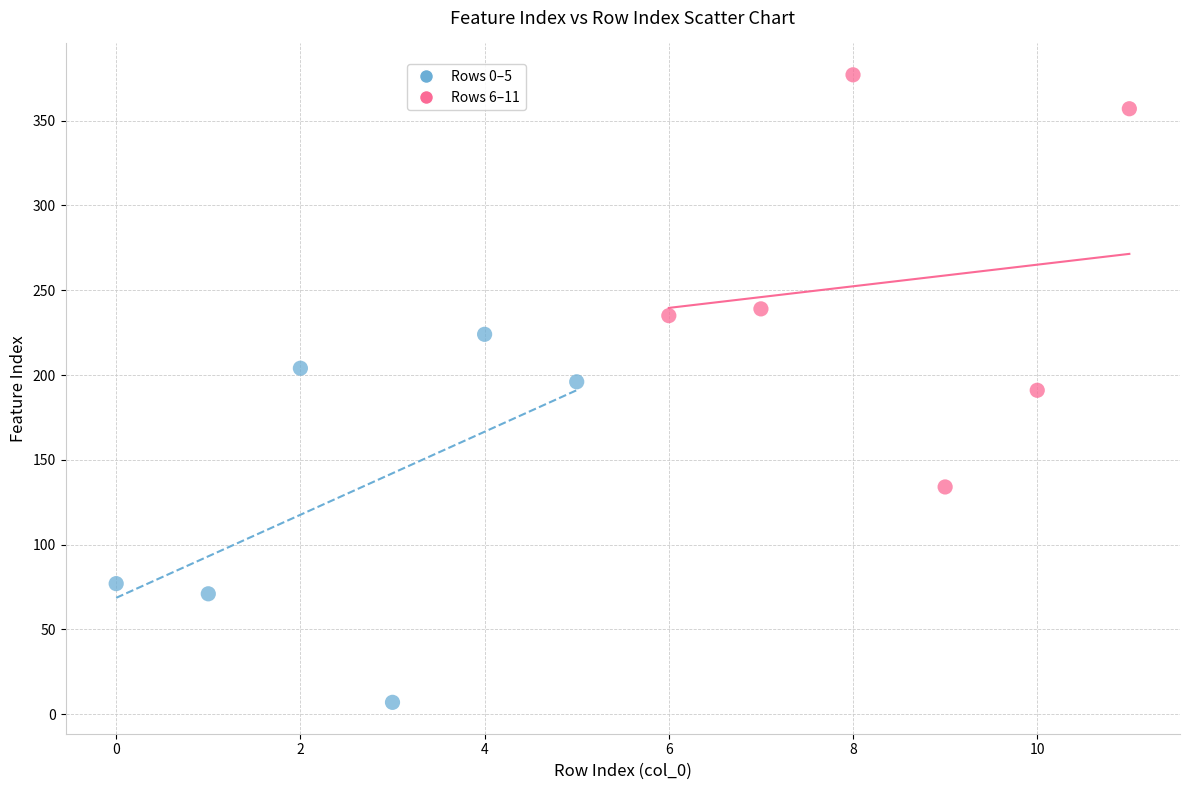

Which series has the largest Y range (max minus min)?

Rows 6–11